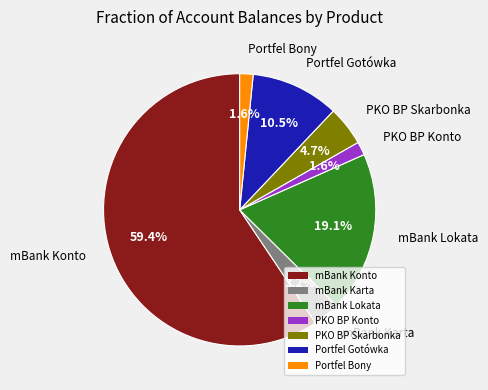

Is mBank Lokata the majority of the pie?

No